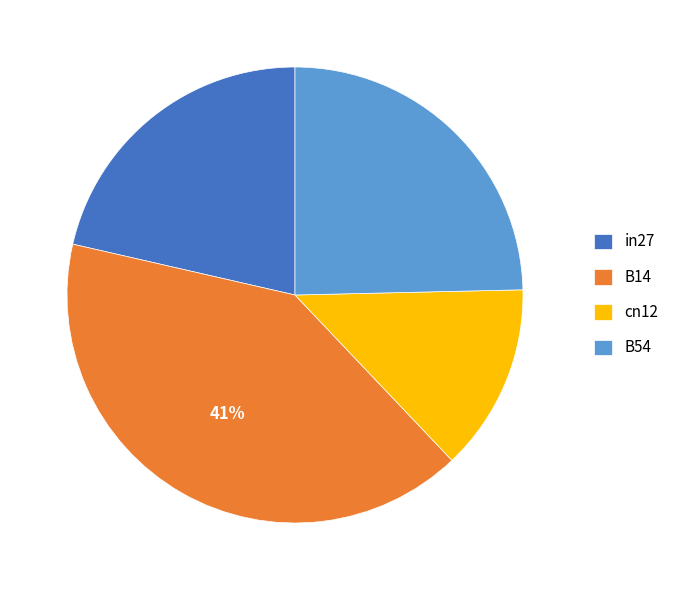

Which slice is the largest?

B14